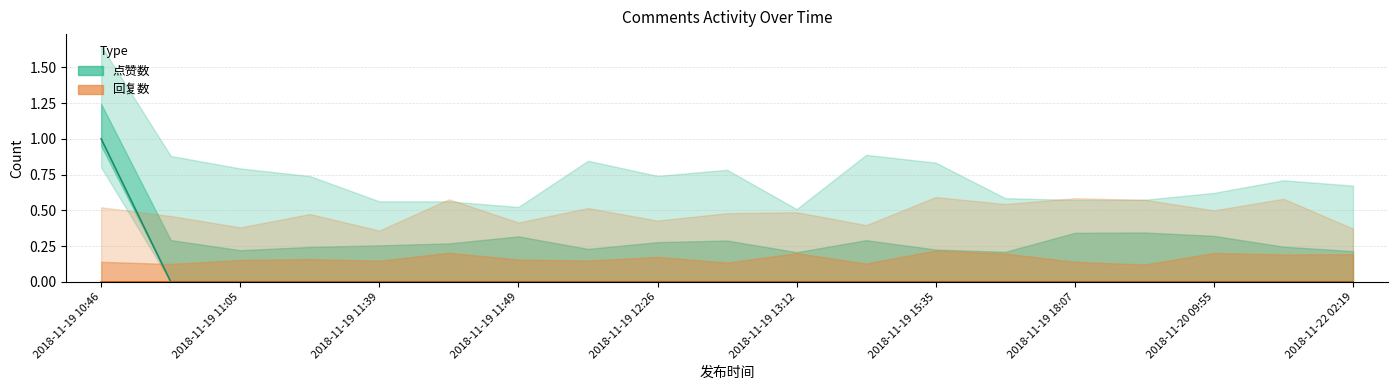

Reading left to right, extract all data points from this chart.

2018-11-19 10:46=1	2018-11-19 10:51=0	2018-11-19 11:05=0	2018-11-19 11:14=0	2018-11-19 11:39=0	2018-11-19 11:43=0	2018-11-19 11:49=0	2018-11-19 11:50=0	2018-11-19 12:26=0	2018-11-19 12:27=0	2018-11-19 13:12=0	2018-11-19 14:14=0	2018-11-19 15:35=0	2018-11-19 16:28=0	2018-11-19 18:07=0	2018-11-19 21:24=0	2018-11-20 09:55=0	2018-11-20 13:41=0	2018-11-22 02:19=0